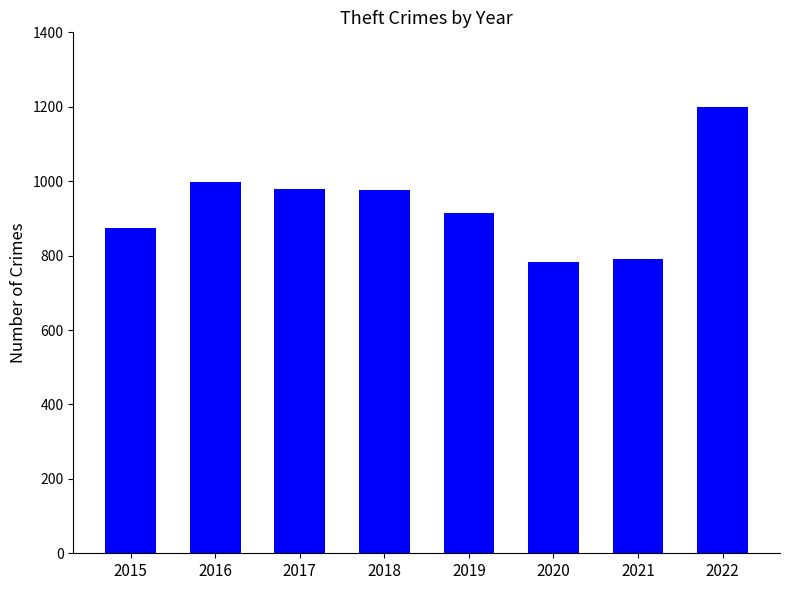

At which category does the chart reach its peak across all series?

2022